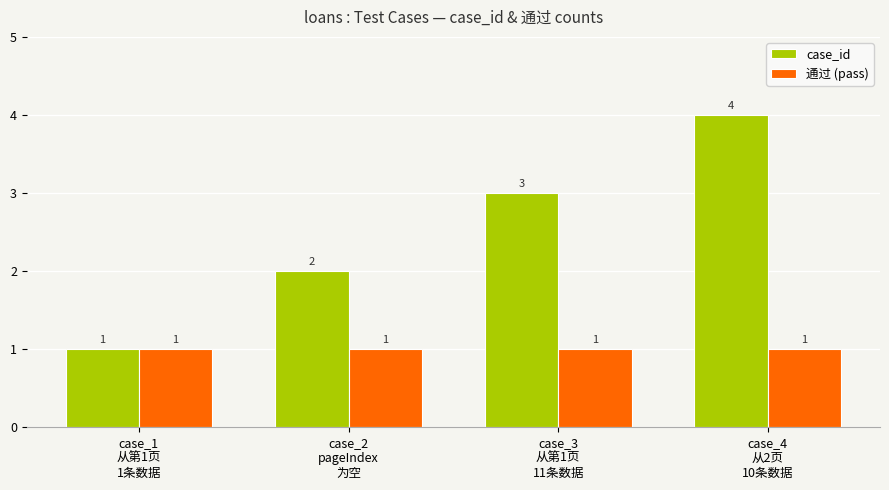

Which series changed the most between case_1
从第1页
1条数据 and case_2
pageIndex
为空?

case_id